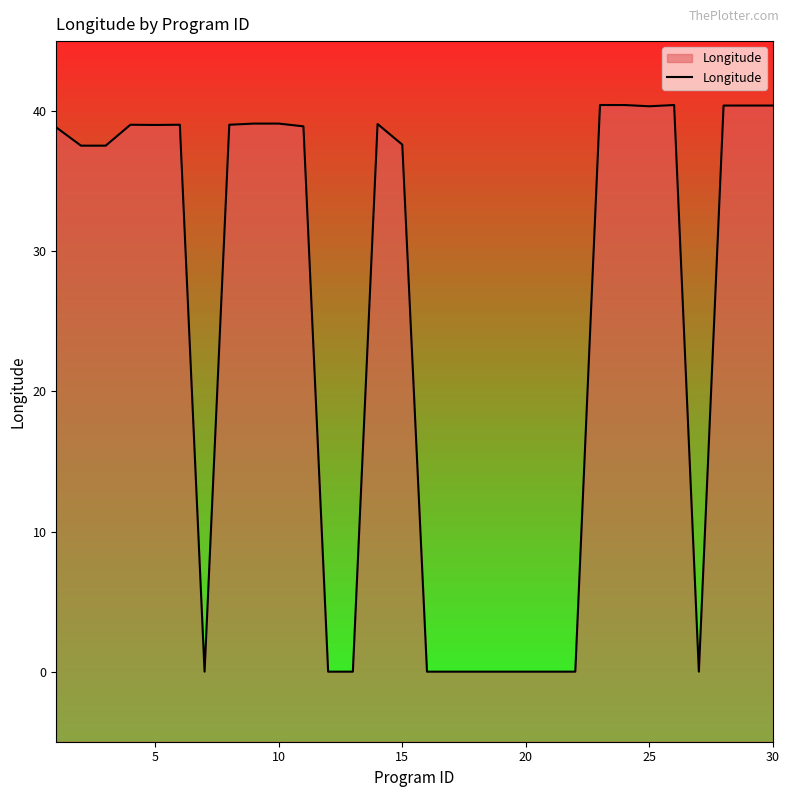

What is the maximum value shown in the chart?

40.4